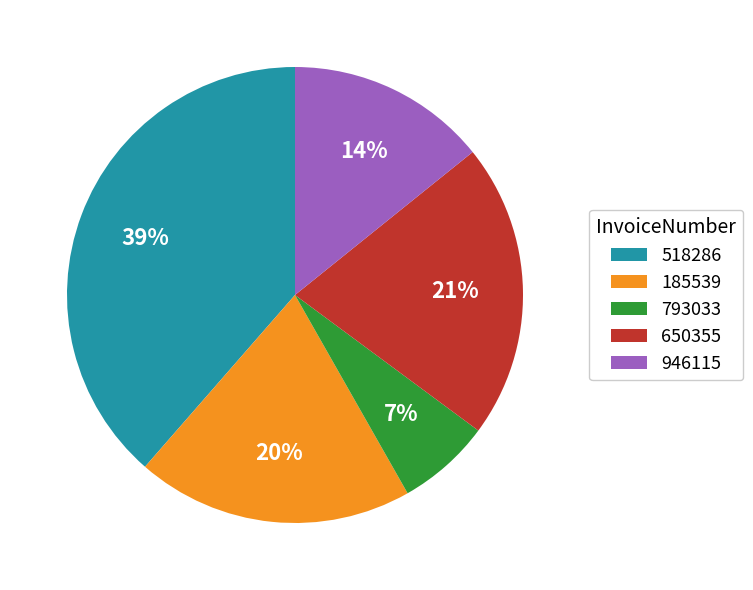

Does 650355 represent more than half of the total?

No